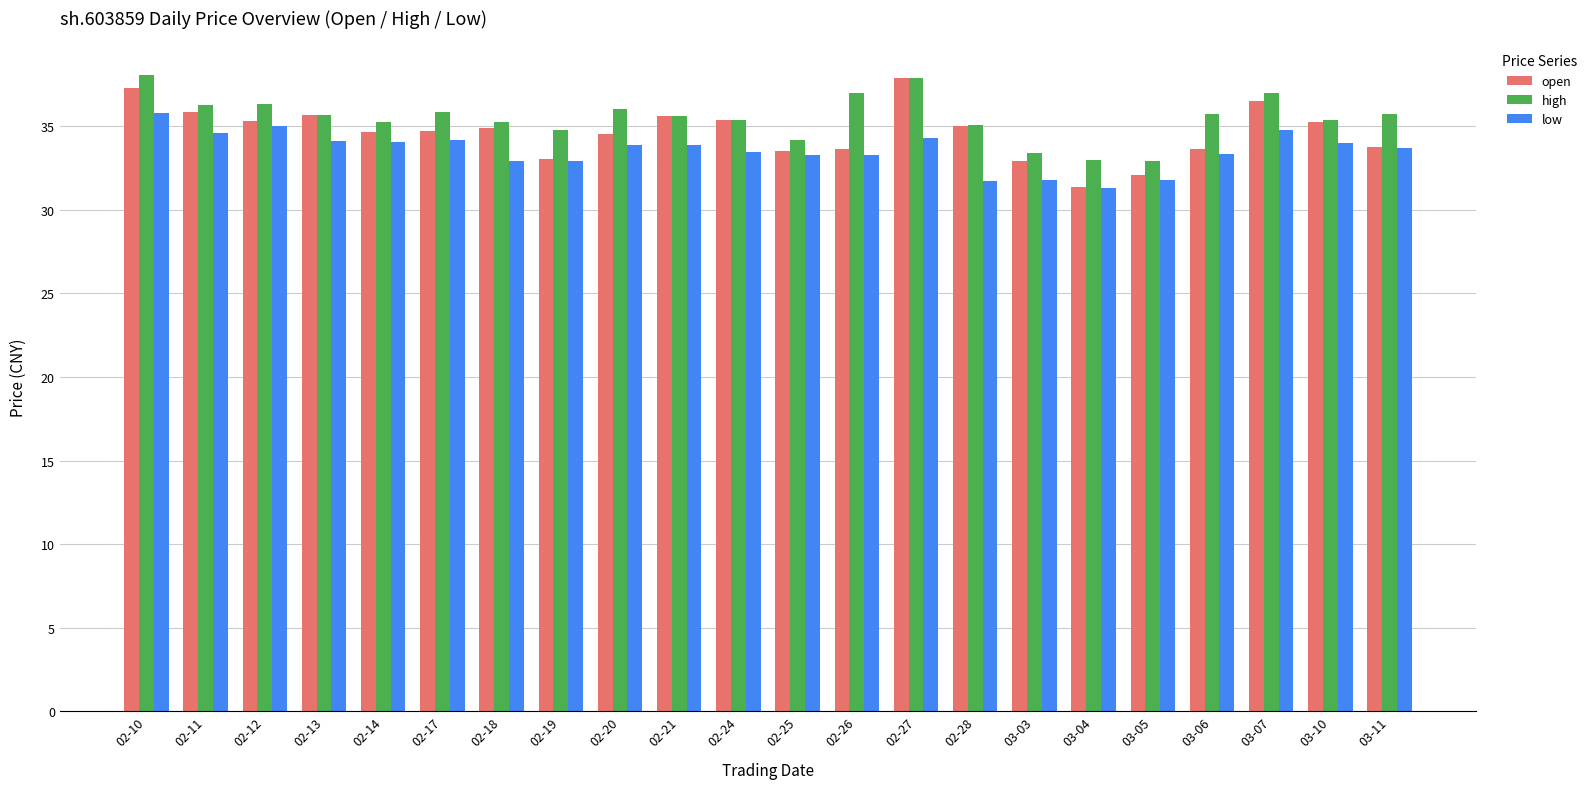

Is it true that low equals 34.2 at 02-17?

True